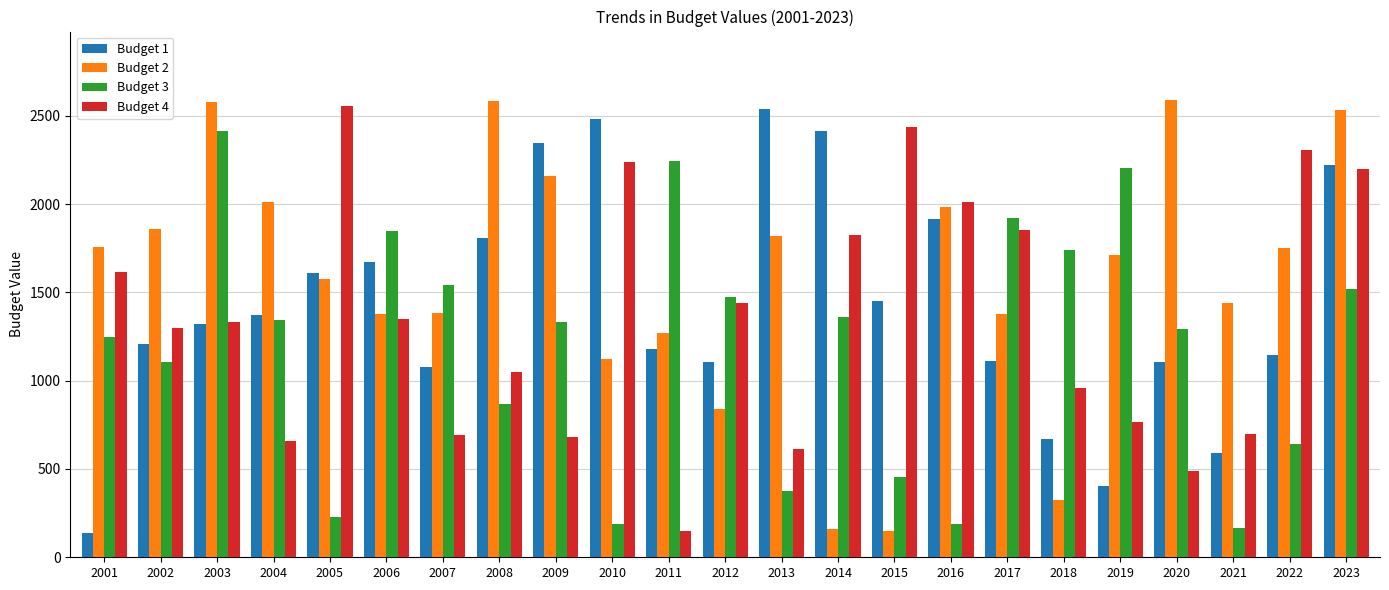

What is the lowest value of the Budget 1 series?

137